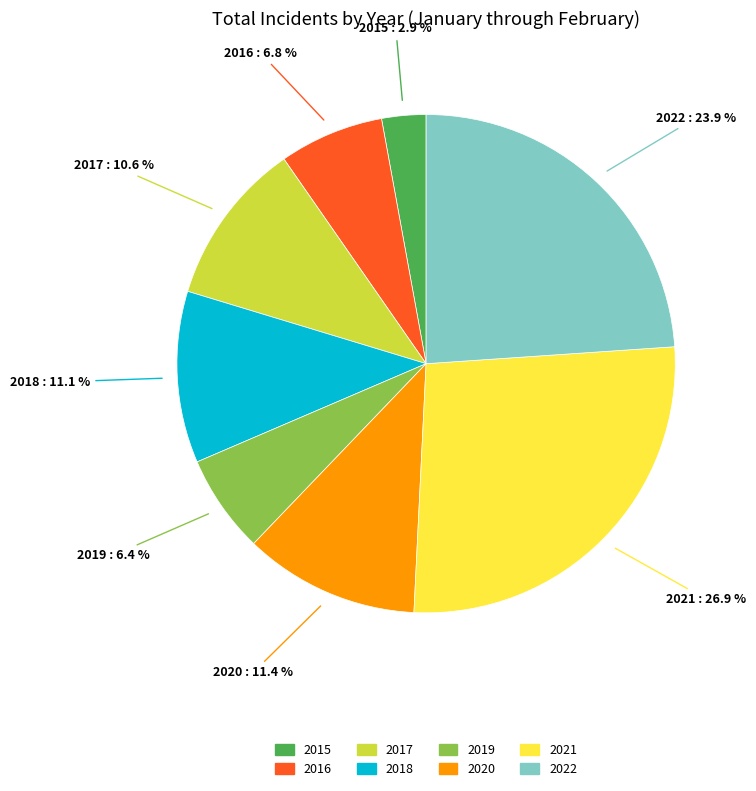

What is the total percentage of 2020 and 2016?

18.2%